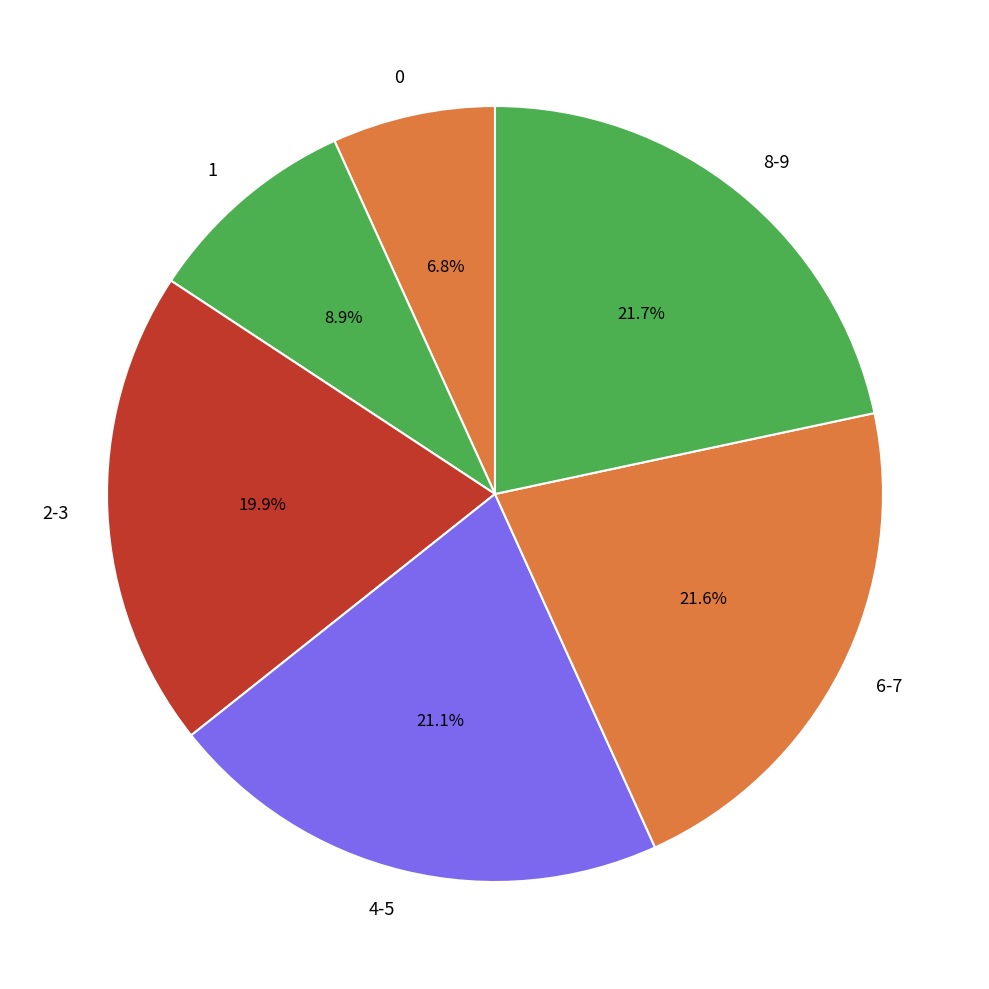

How many slices are in this pie chart?

6